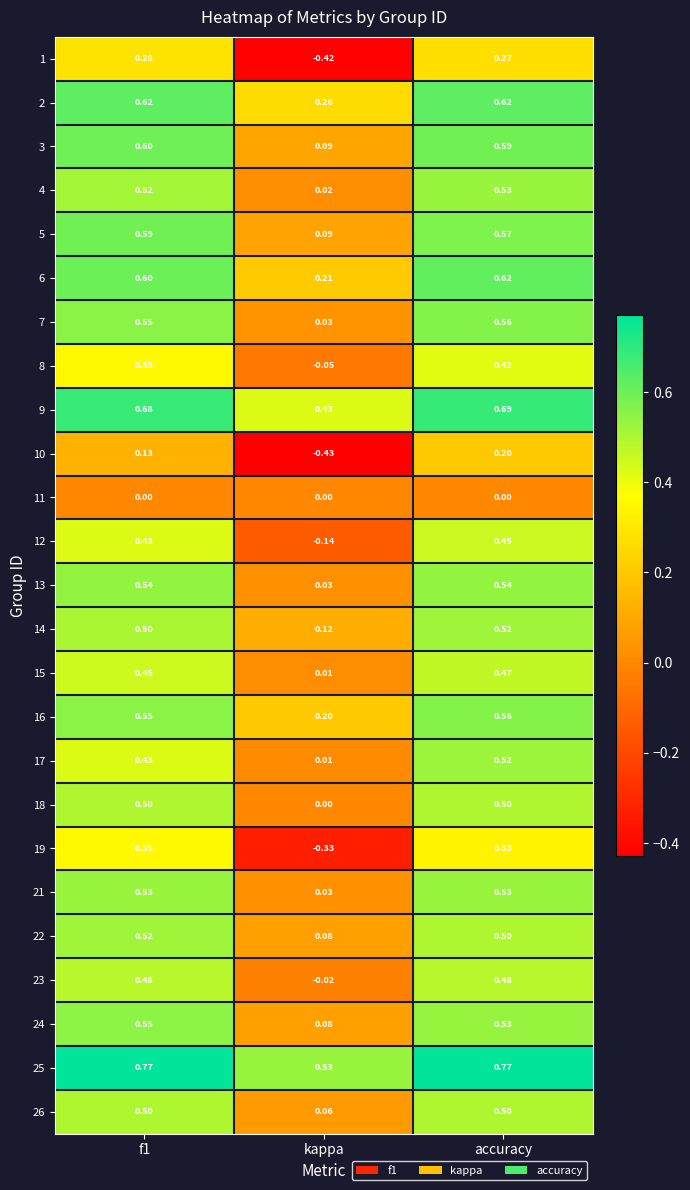

At which label is 6 closest to 0?

kappa